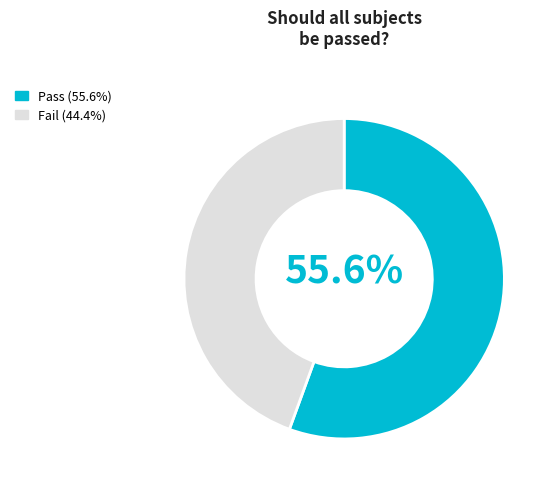

Is there a majority slice in this chart?

Yes